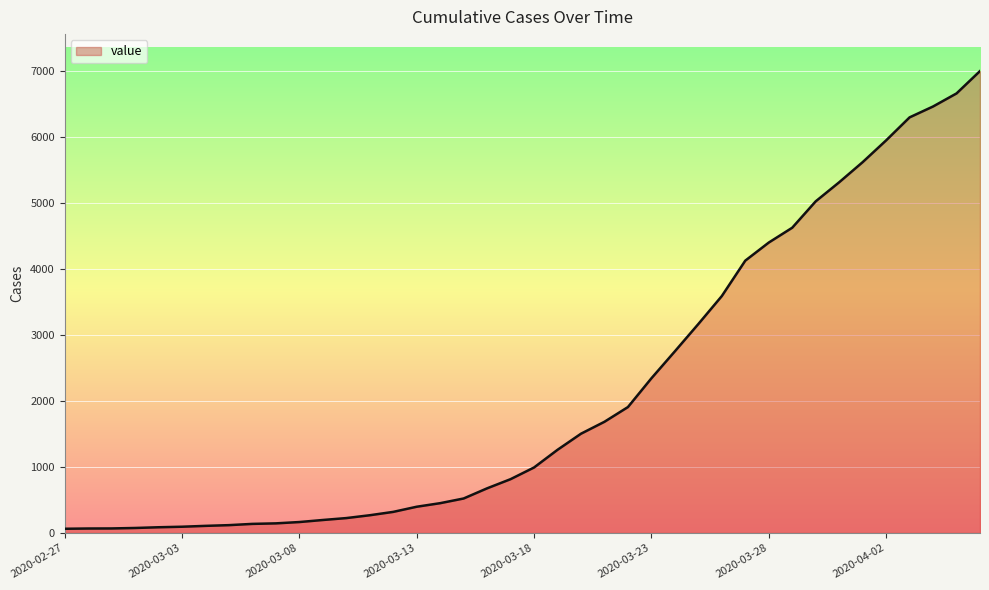

What is the difference between the maximum and minimum values?

6939